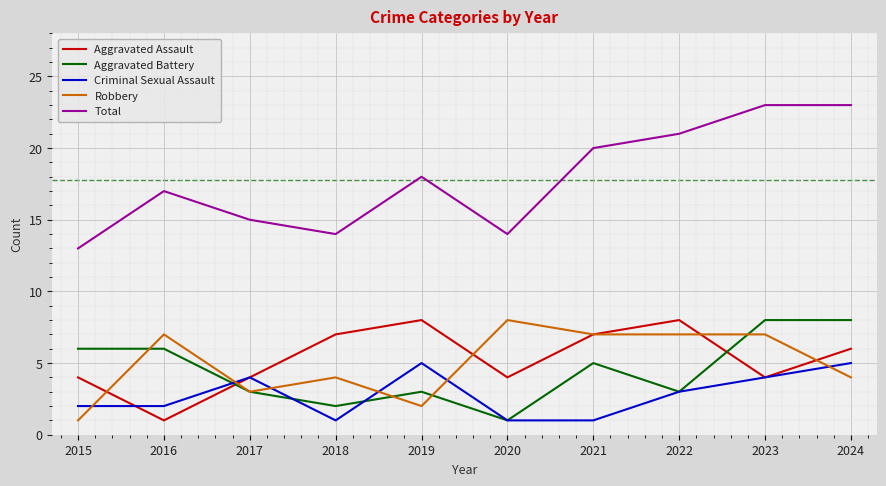

After their last crossing, which series has the higher values: Aggravated Assault or Aggravated Battery?

Aggravated Battery